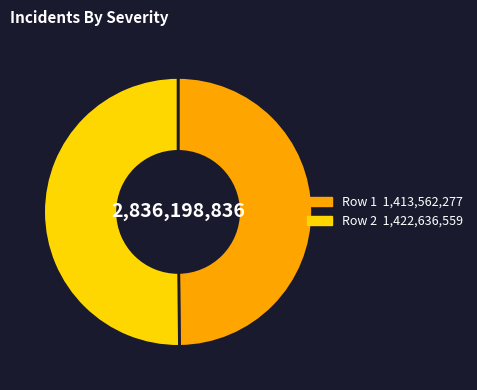

Do Row 1 and Row 2 together represent more than half of the pie?

Yes